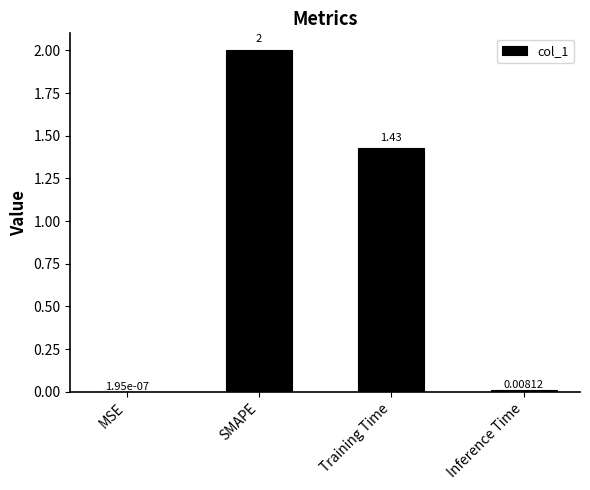

Between Training Time and SMAPE, which is larger?

SMAPE